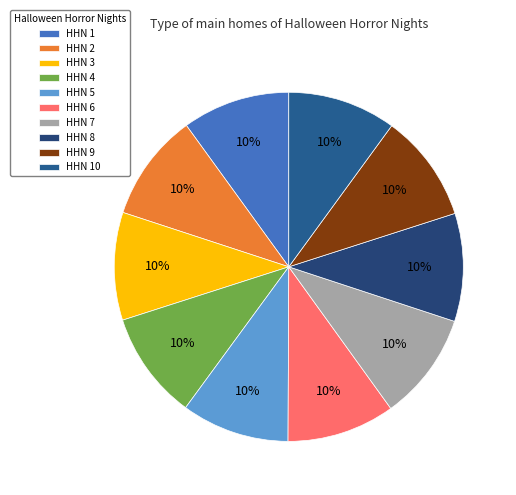

How many slices are in this pie chart?

10